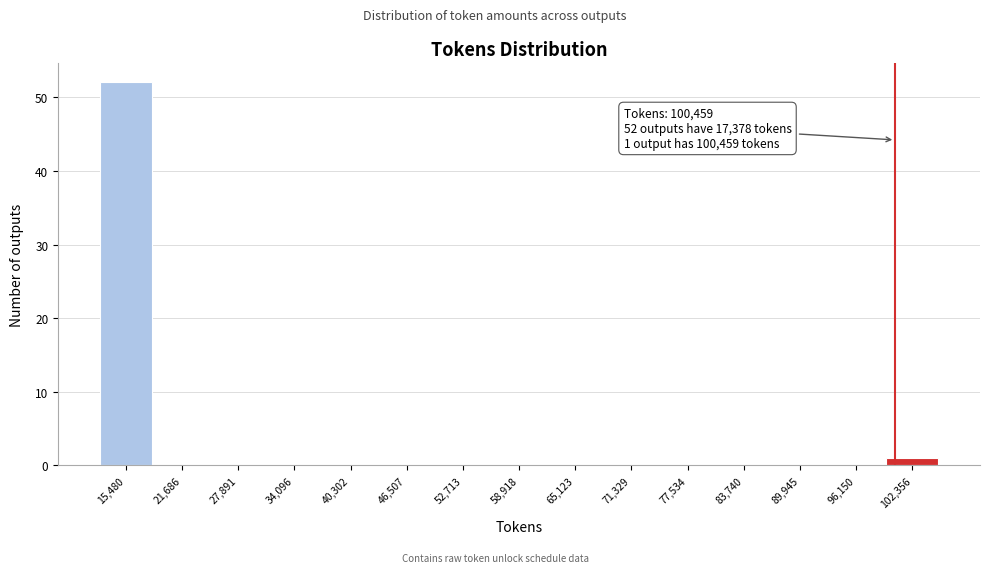

Which range on the x-axis has the tallest bar?

12000 to 19000